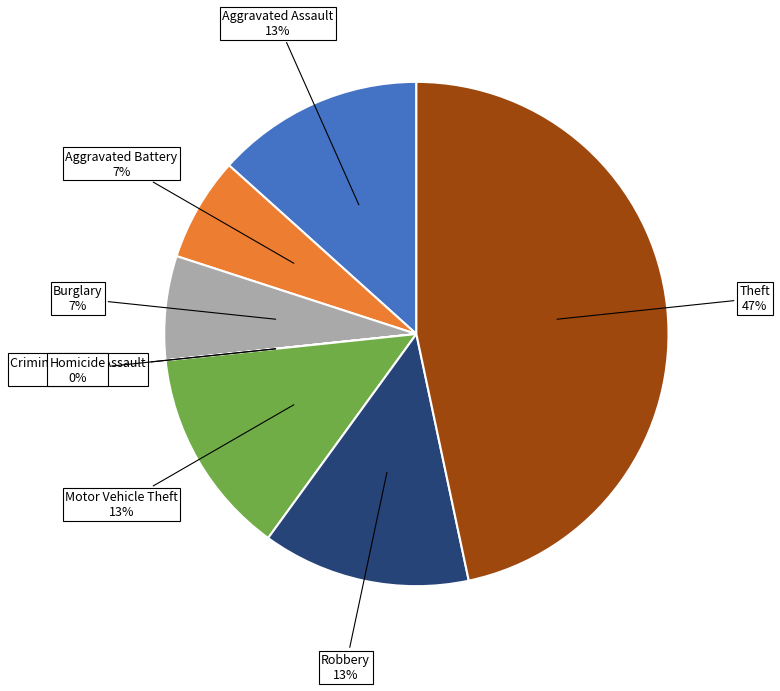

True or false: Robbery accounts for 13% of the total.

True